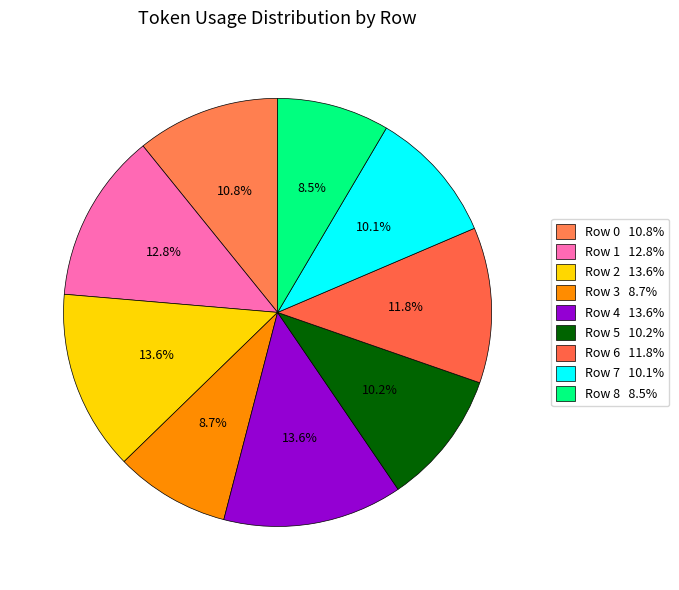

How many segments does this pie chart have?

9